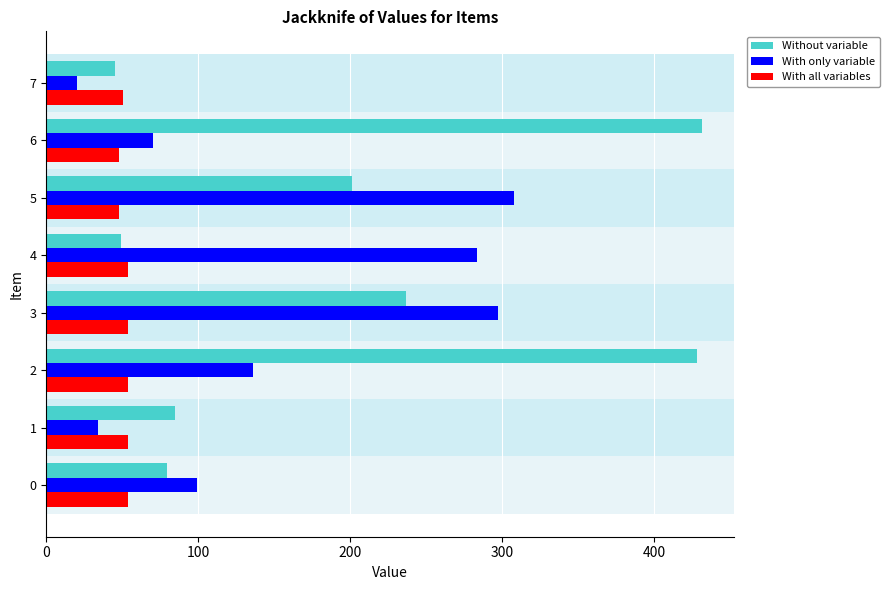

How many distinct data groups are displayed?

3